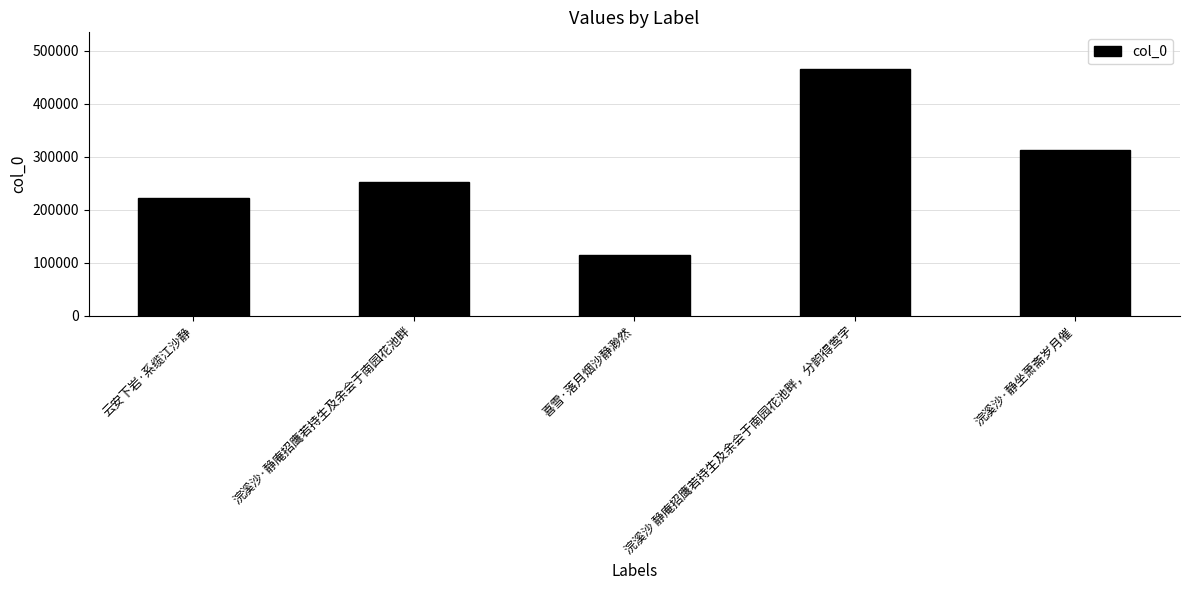

What is the change in value from 喜雪·落月烟沙静渺然 to 浣溪沙 静庵招鹰若持生及余会于南园花池畔，分韵得莺字?

+350700